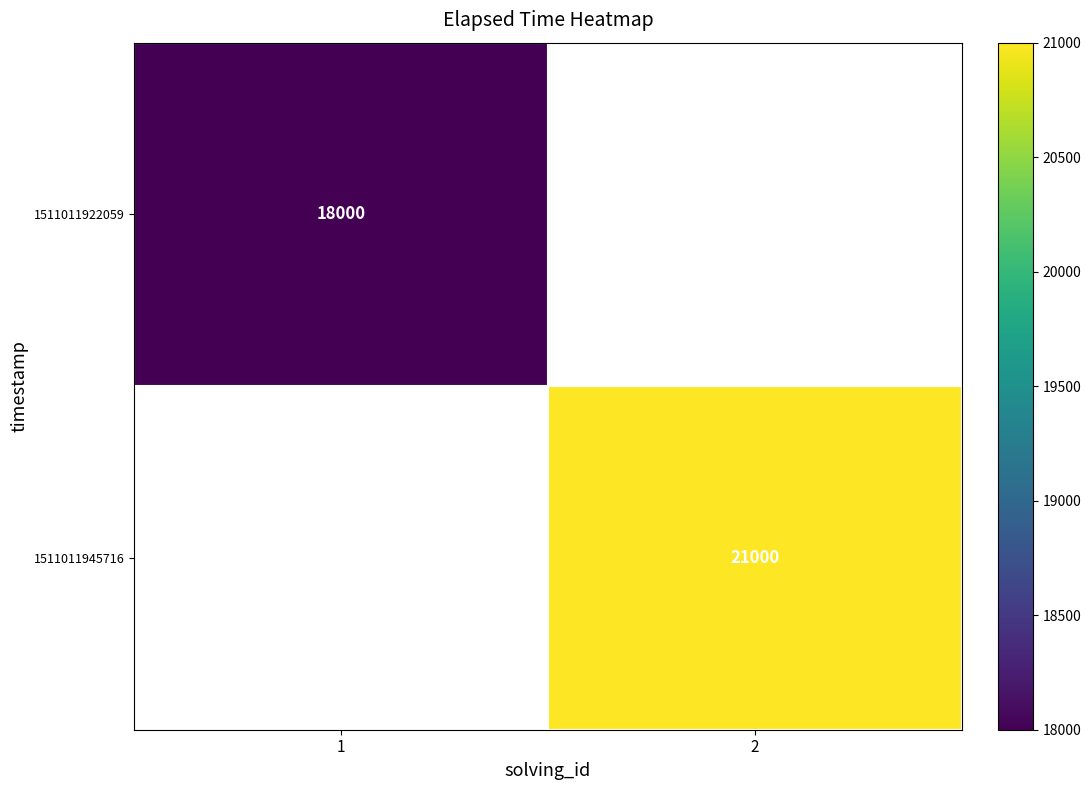

How many categories are shown in the chart?

2